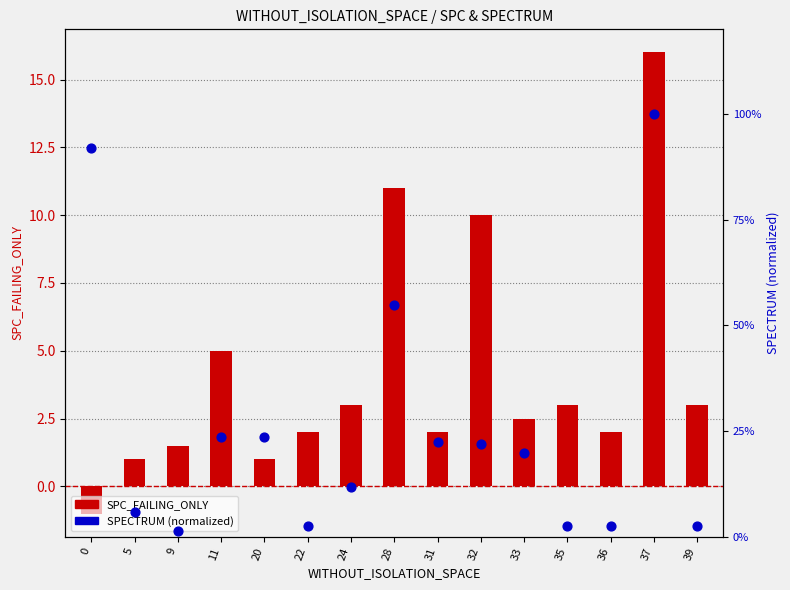

Which series has the largest total across all categories?

SPC_FAILING_ONLY